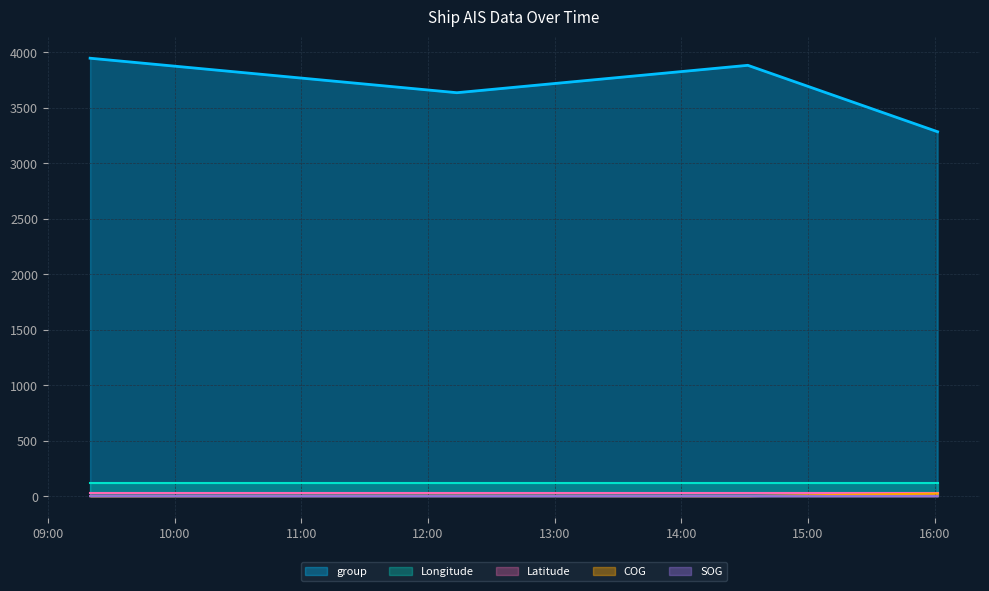

How many lines are shown in the chart?

5